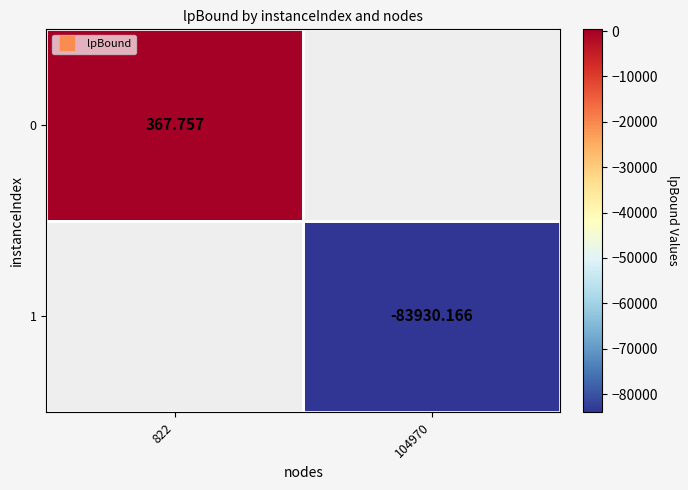

How many values in 0 are above zero?

1